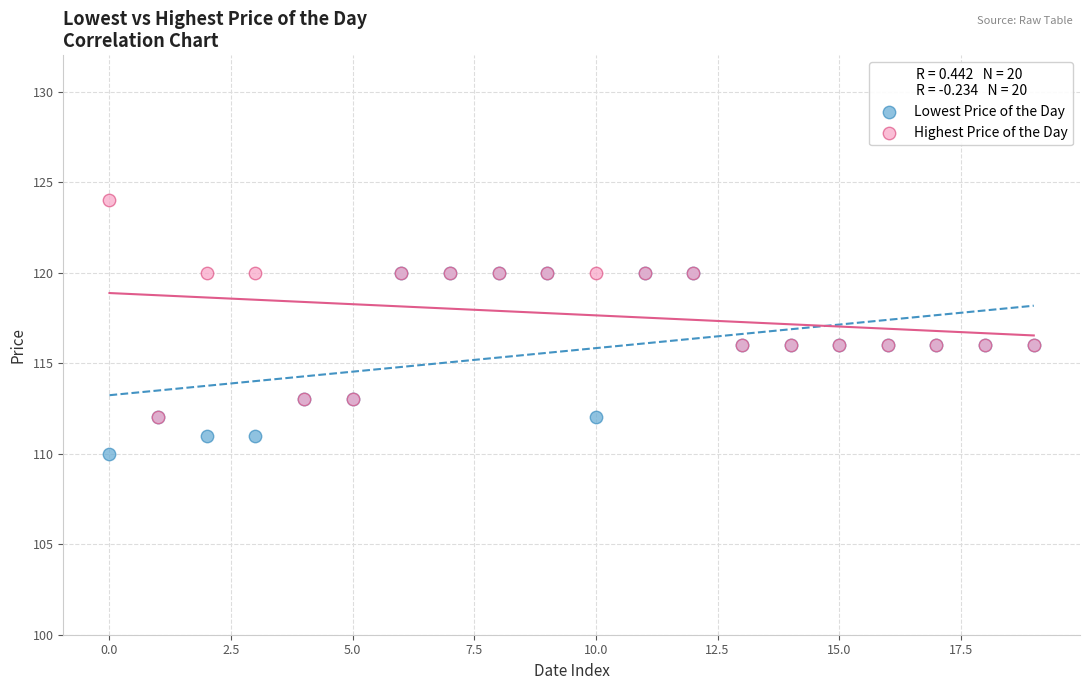

Which series reaches the maximum Y coordinate?

Highest Price of the Day